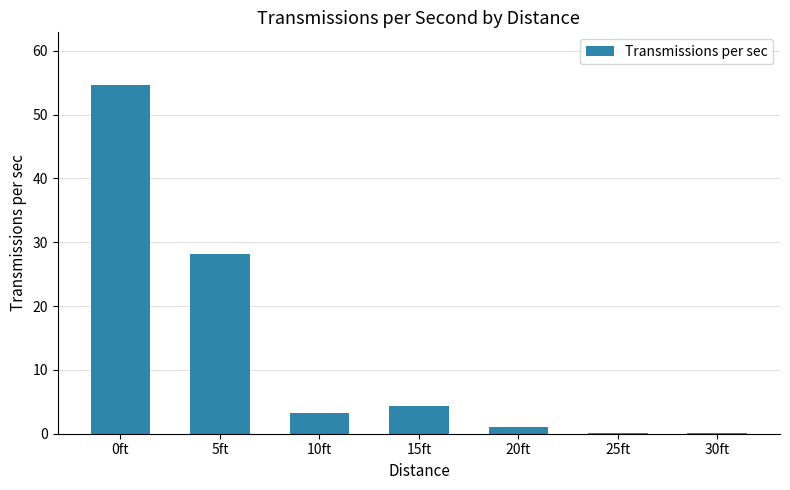

What is the greatest value displayed?

54.7